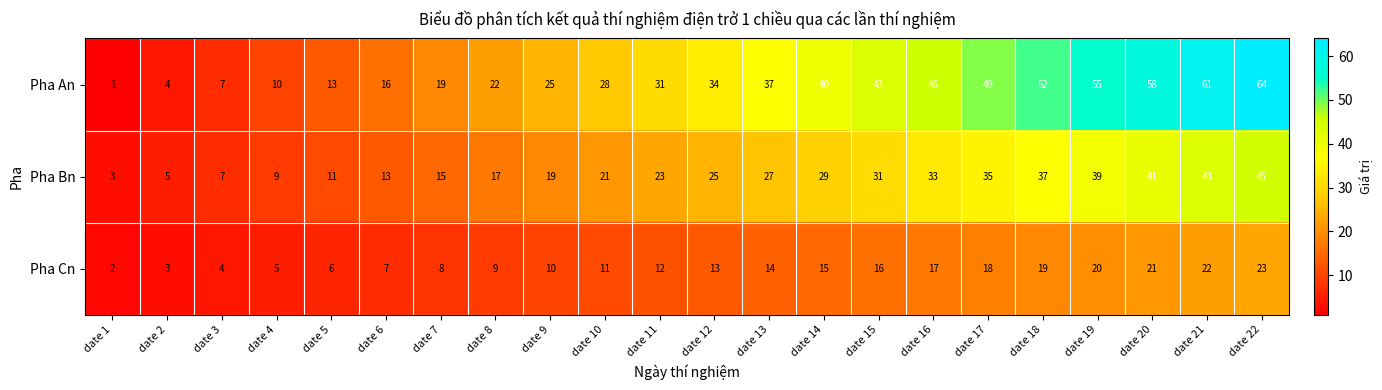

What is the sum of all Pha Cn values?

275